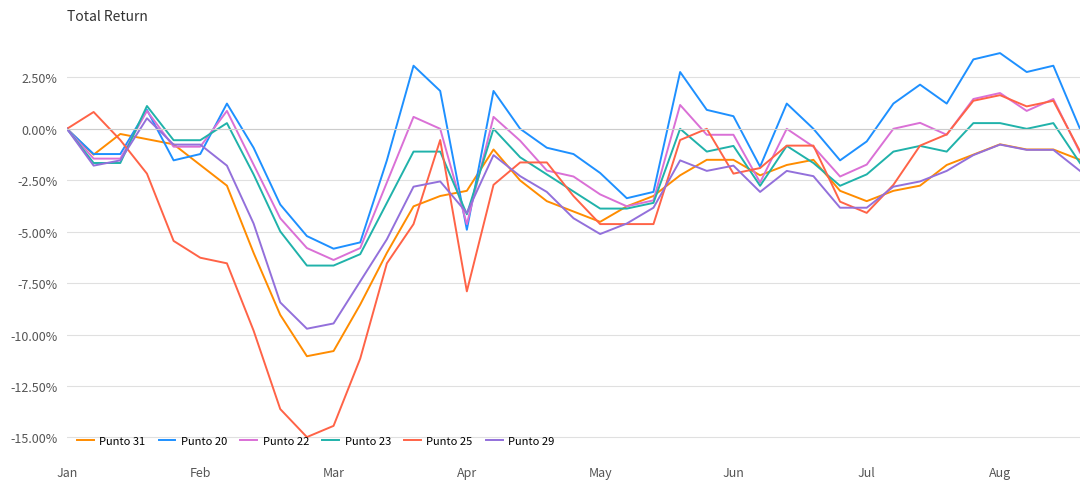

How many categories are shown in the chart?

39